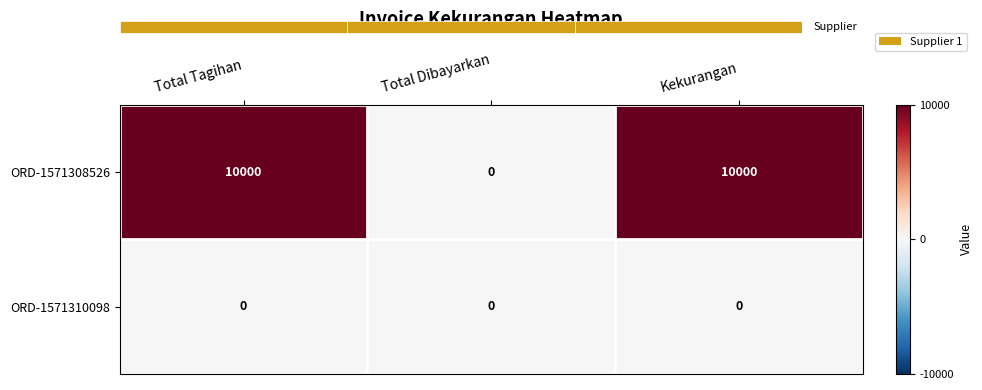

Which category has the highest value in the ORD-1571308526 series?

Total Tagihan